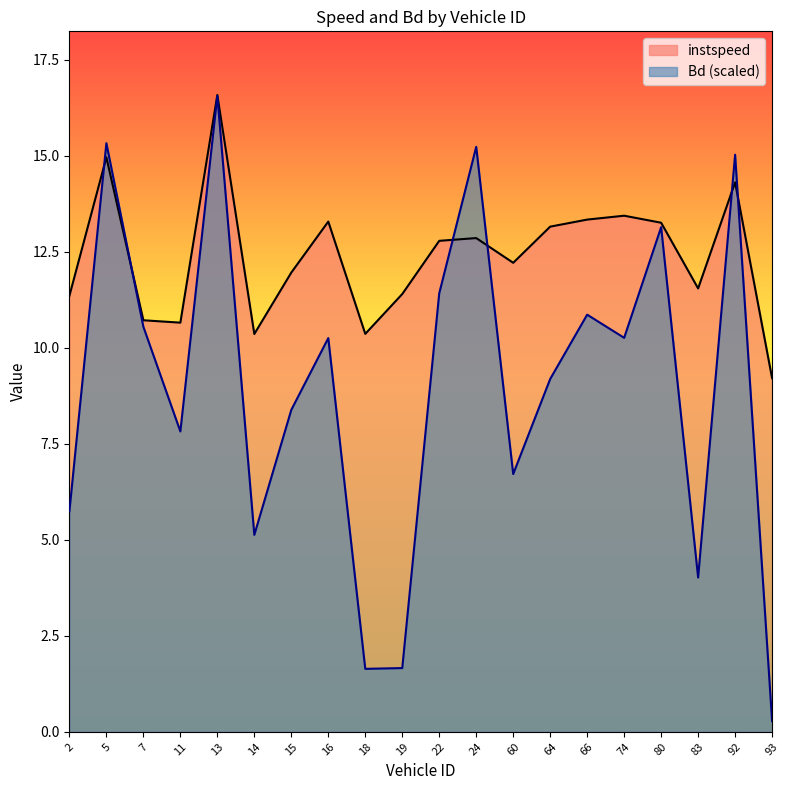

True or false: instspeed has a value of 14.3 at 92.

True